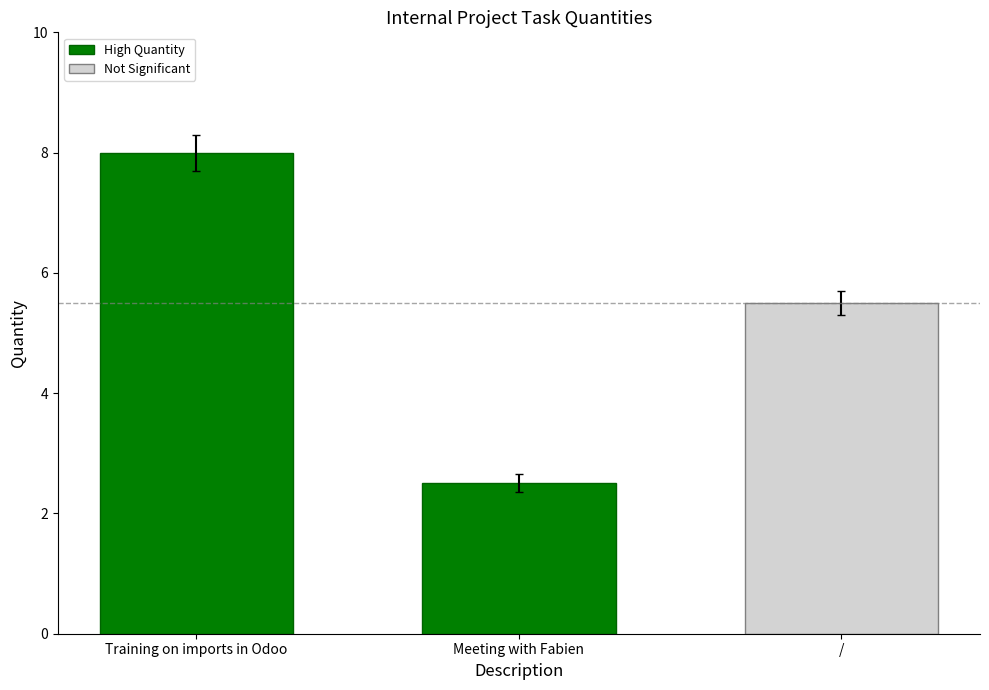

What is the minimum value shown in the chart?

2.5